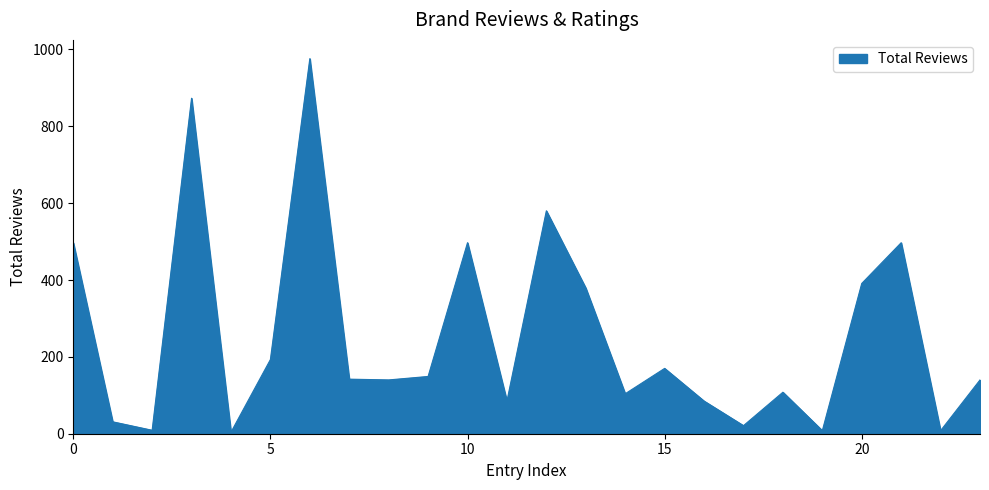

What is the maximum value shown in the chart?

976